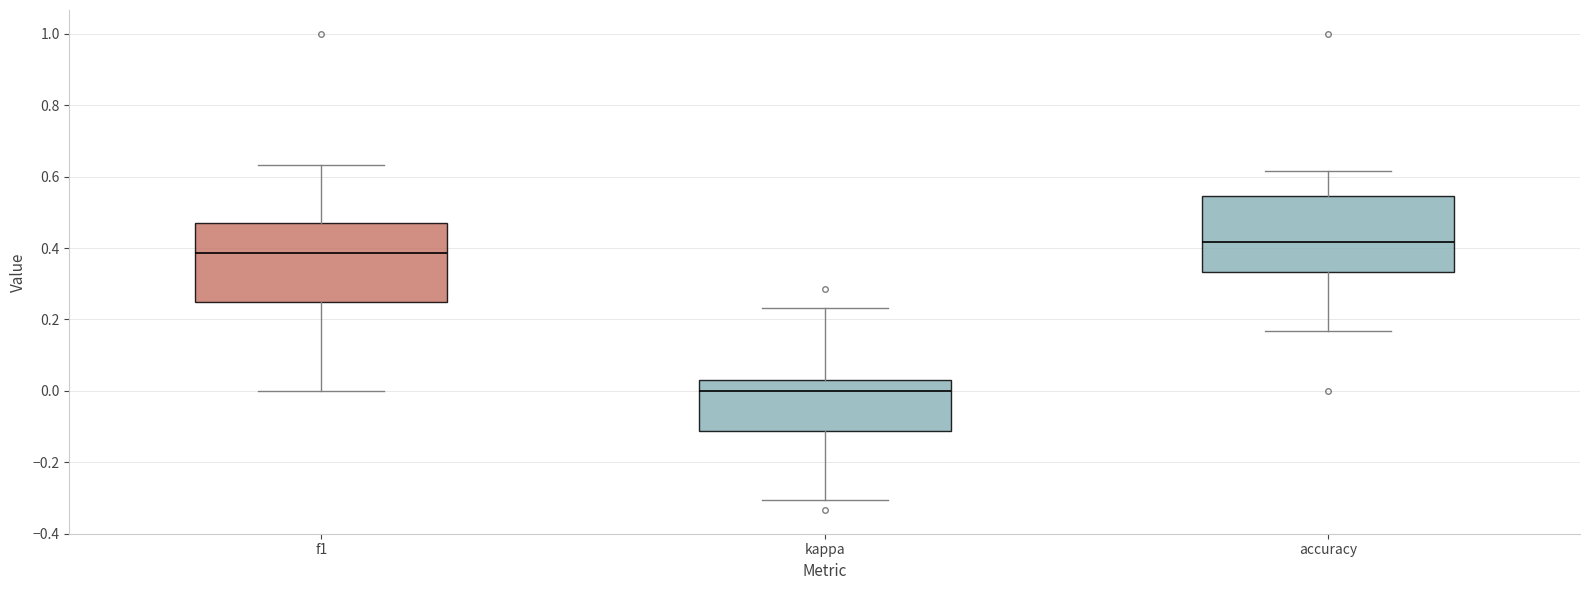

Reading left to right, read every box against the y-axis: the position of its median line, the range the box covers, and the ends of its whiskers. The values are not printed on the chart, so give them approximately, as read against the axis.

f1: median 0.38, box 0.26 to 0.46, whiskers 0.00 to 0.64
kappa: median 0.00, box -0.12 to 0.02, whiskers -0.30 to 0.24
accuracy: median 0.42, box 0.34 to 0.54, whiskers 0.16 to 0.62